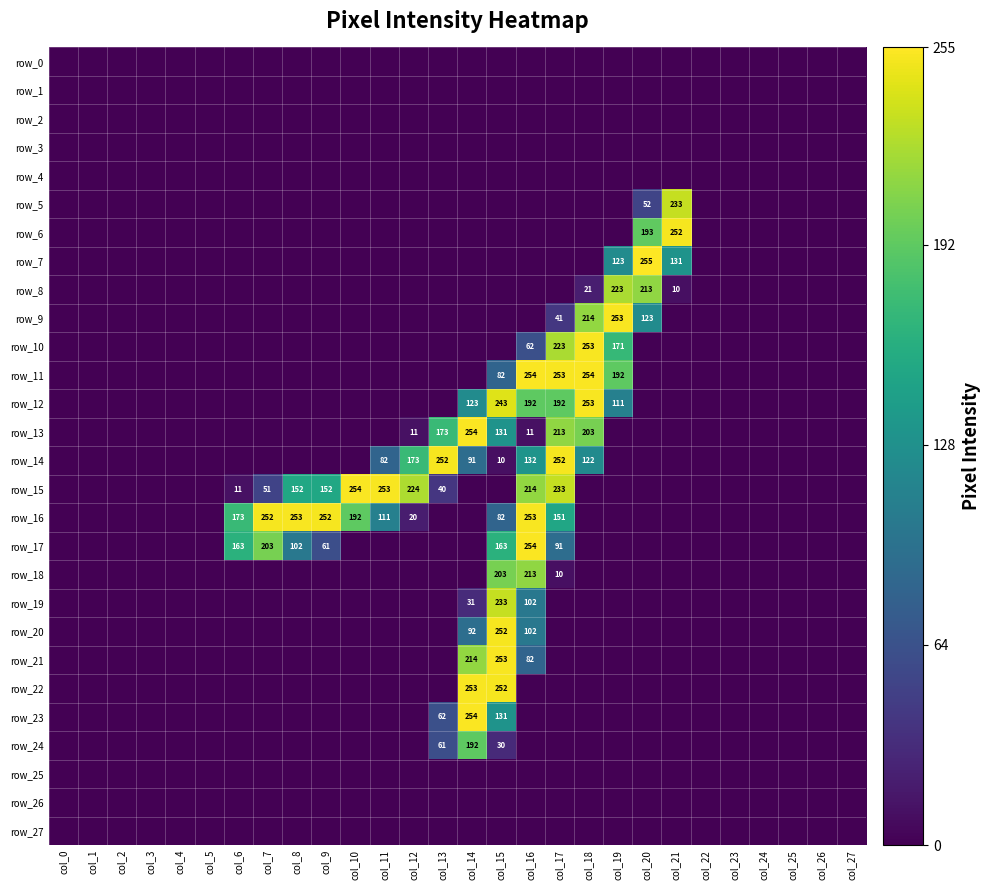

Is it true that row_10 equals 0 at col_11?

True